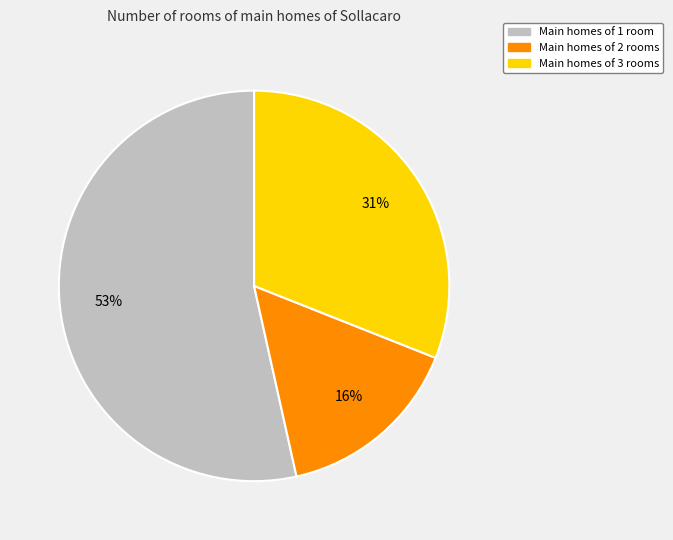

Is there any slice that represents more than half of the pie?

Yes